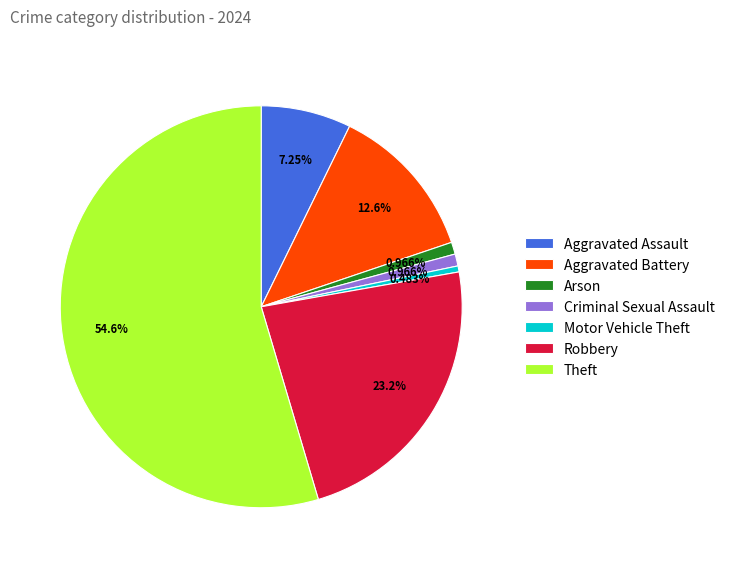

What percentage do Theft and Aggravated Assault together represent?

61.8%